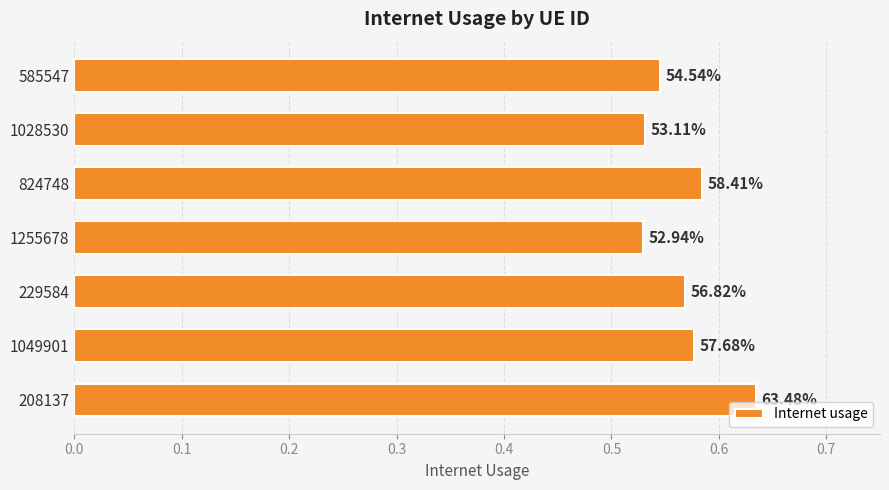

Count the values in the range 0 to 1.

7